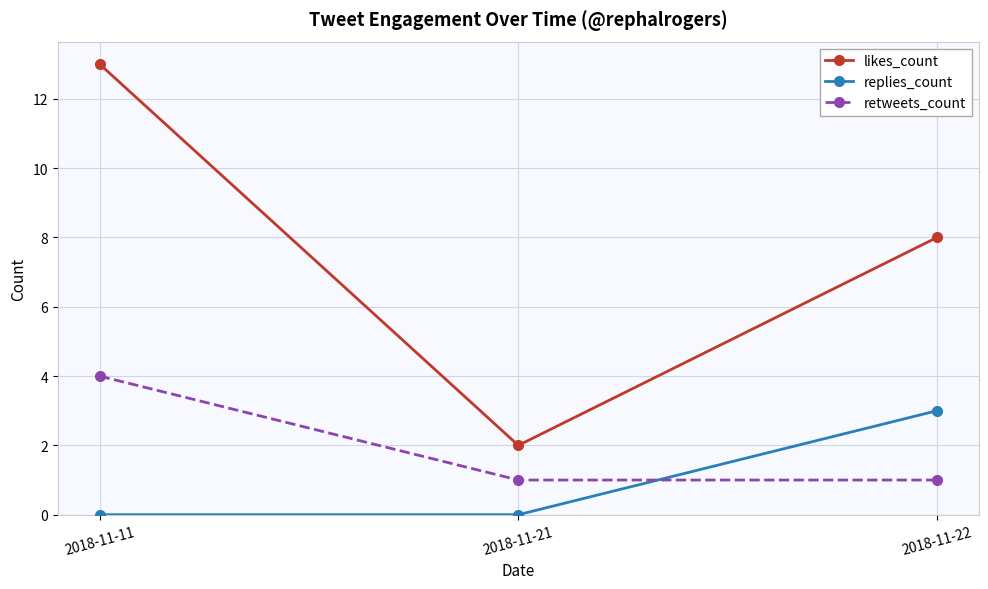

Count the number of data series in this chart.

3